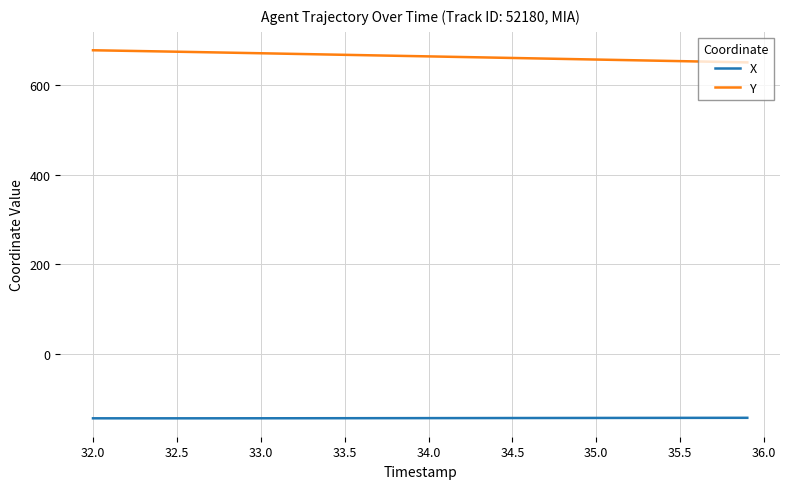

What is the maximum value for Y?

677.8